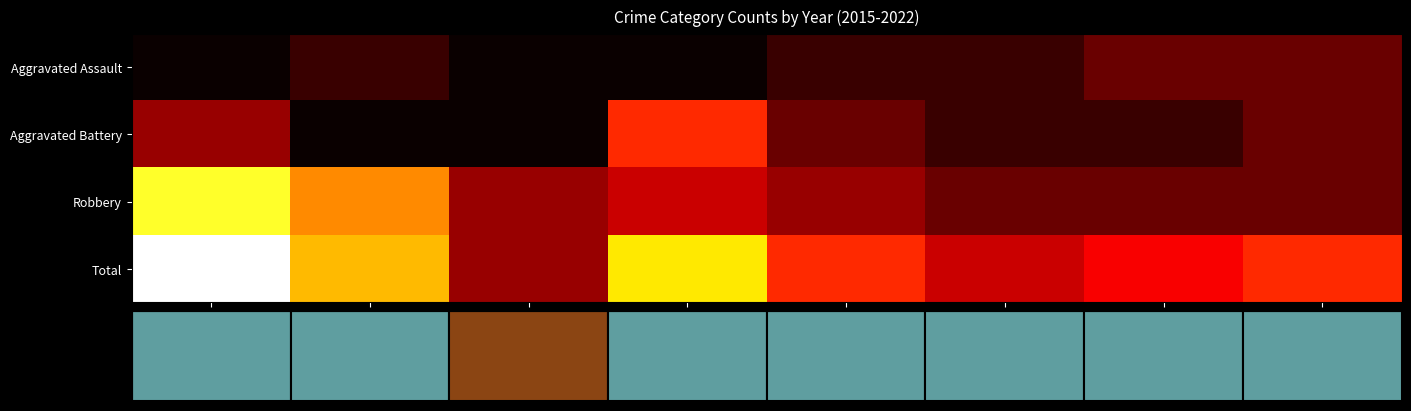

Between 2022 and 2018, which is larger?

2022